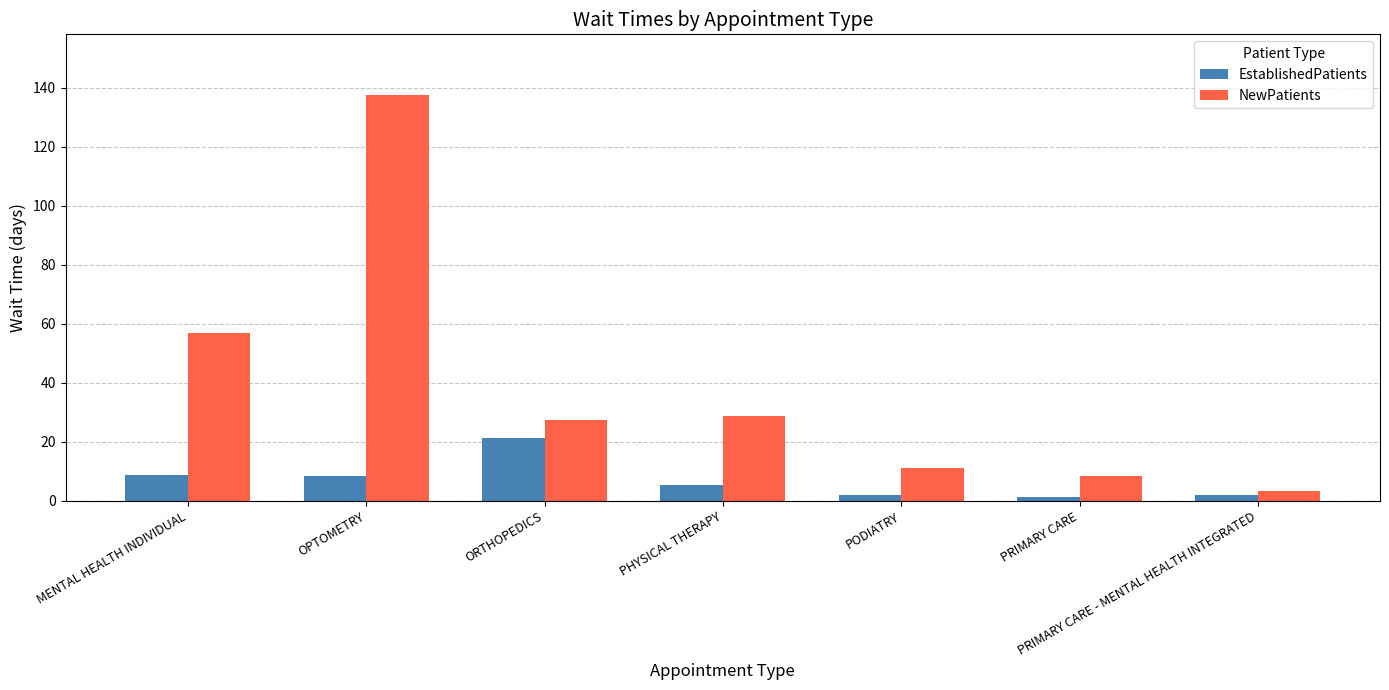

At which category is the sum across all series the highest?

OPTOMETRY